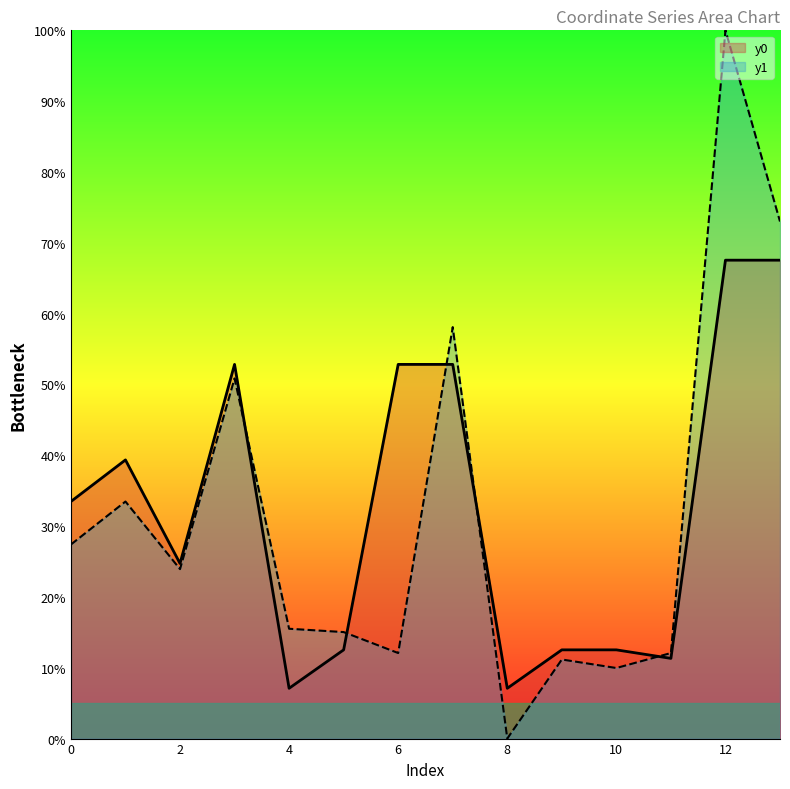

Count the number of categories in the chart.

14